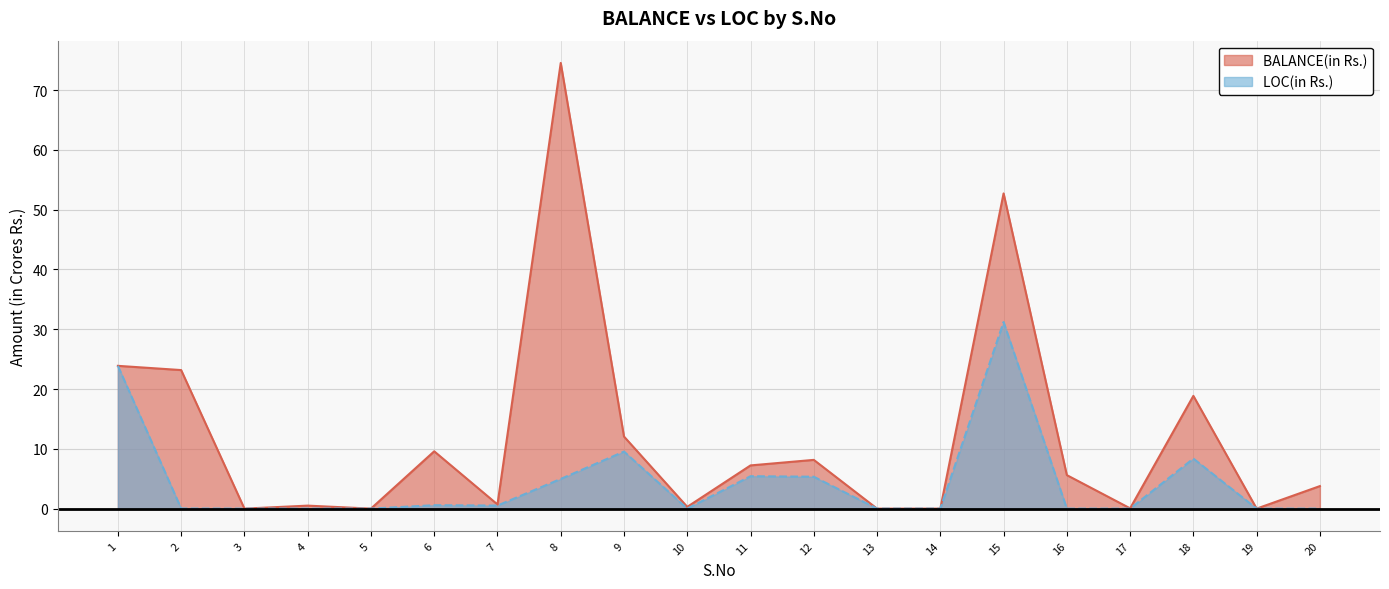

True or false: LOC(in Rs.) and BALANCE(in Rs.) intersect in this chart.

False